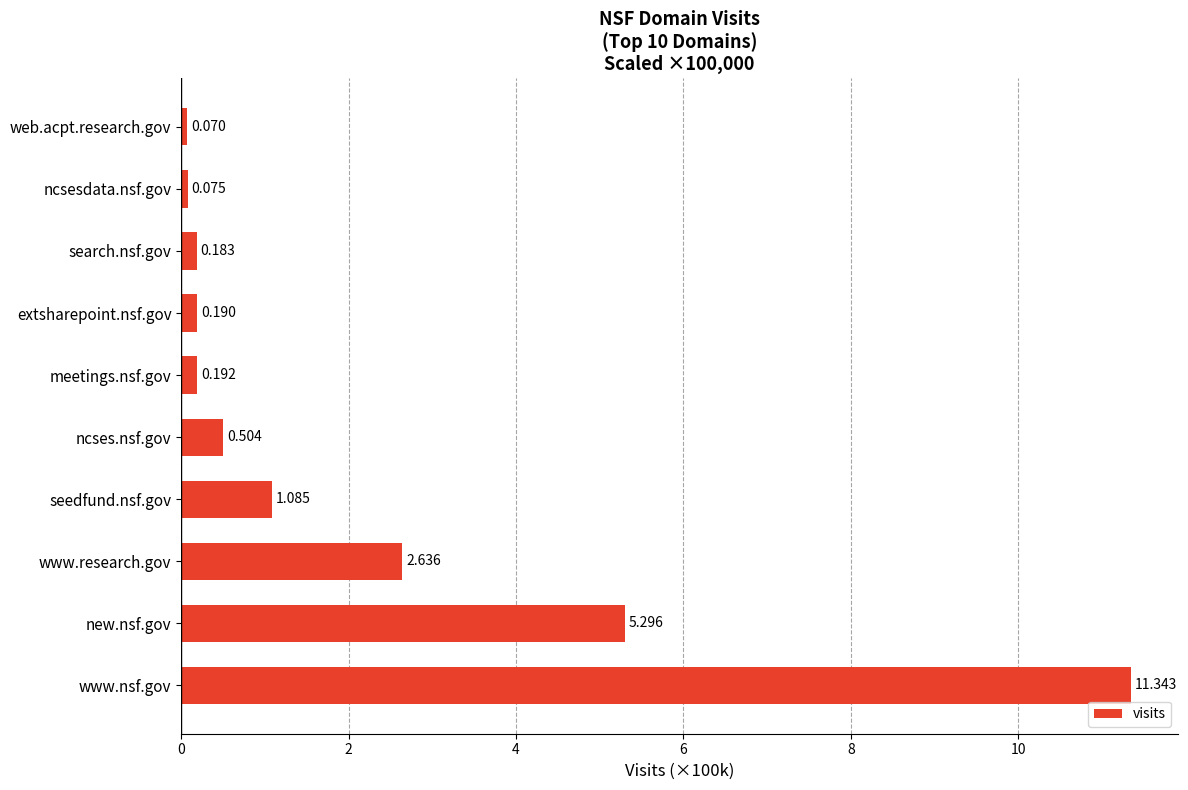

Rank the categories by value from highest to lowest.

www.nsf.gov, new.nsf.gov, www.research.gov, seedfund.nsf.gov, ncses.nsf.gov, meetings.nsf.gov, extsharepoint.nsf.gov, search.nsf.gov, ncsesdata.nsf.gov, web.acpt.research.gov